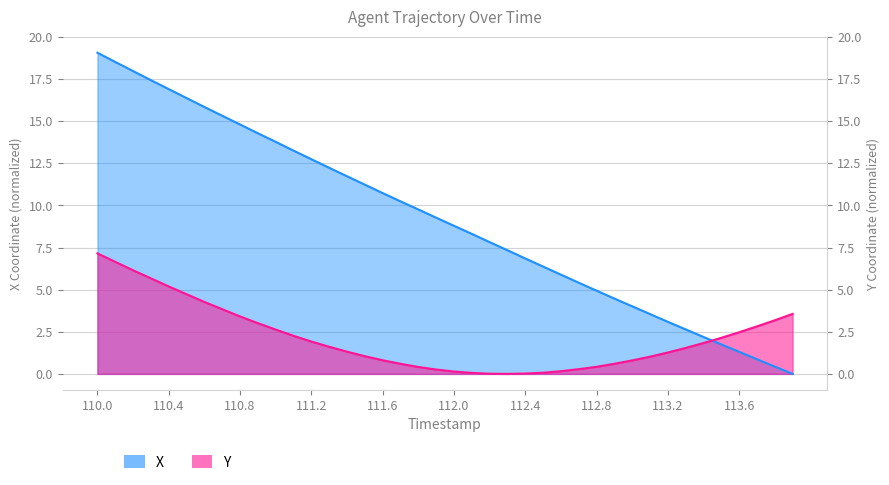

What is the spread (max minus min) of values at 112.7?

5.1